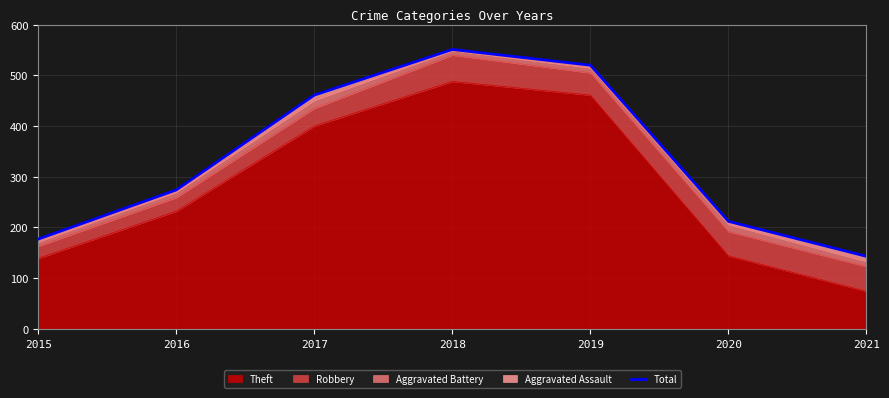

List the labels in order of value, smallest first.

2021, 2015, 2020, 2016, 2017, 2019, 2018